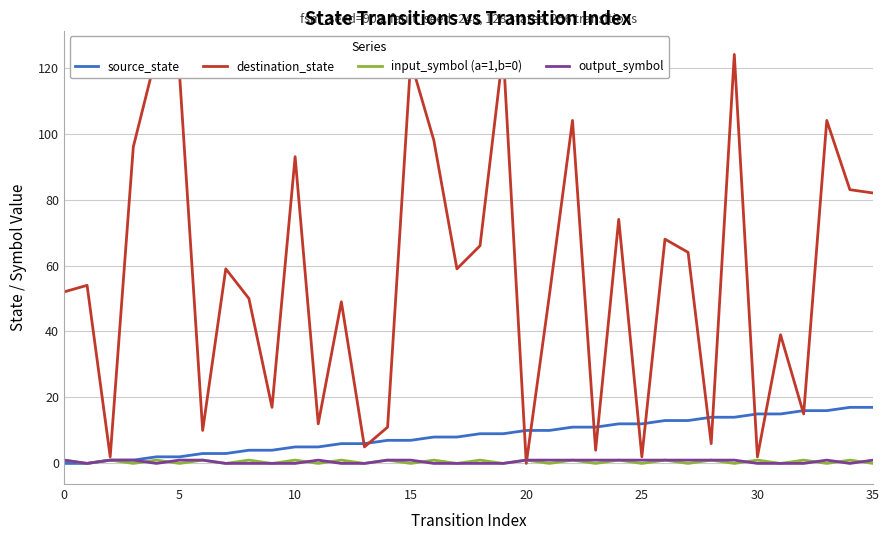

What is the maximum value shown in the chart?

125